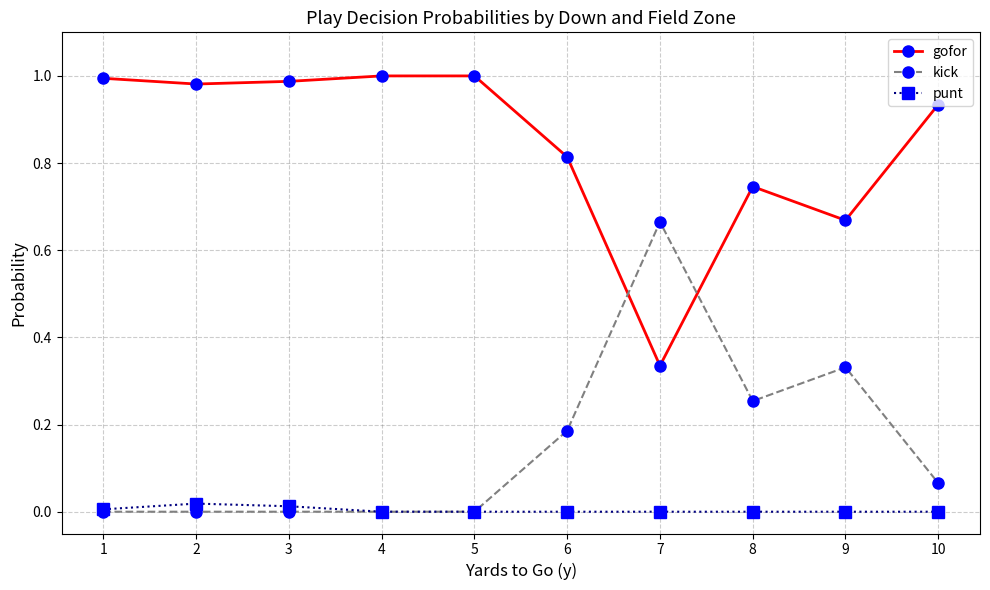

Which series has the largest total across all categories?

gofor